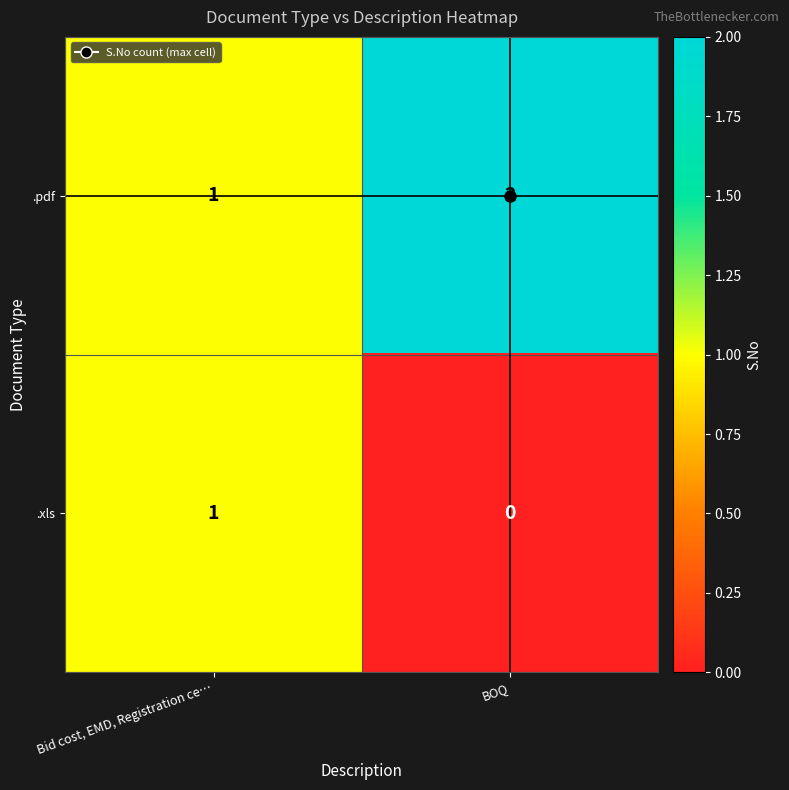

Which category has the highest value across all series?

BOQ